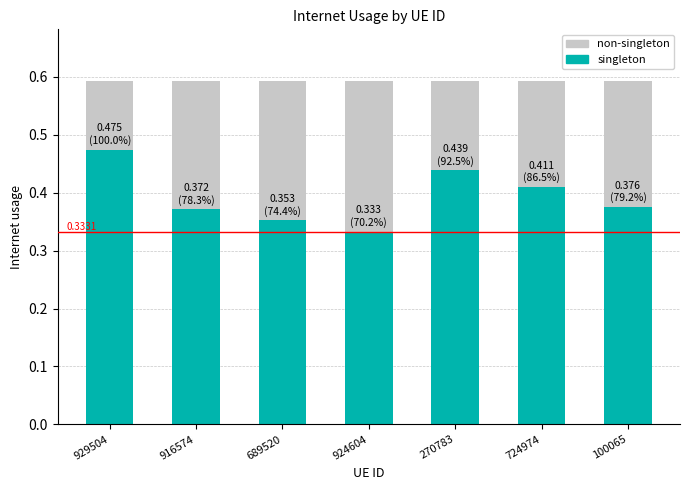

Is the value of singleton at 100065 greater than the value of non-singleton at 270783?

No